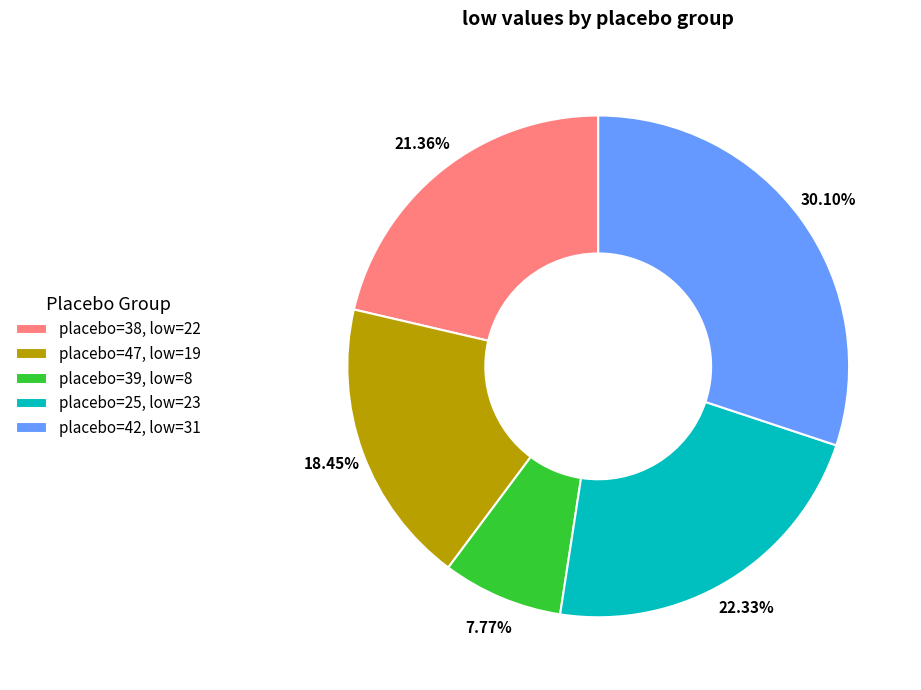

Do placebo=38, low=22 and placebo=39, low=8 together represent more than half of the pie?

No